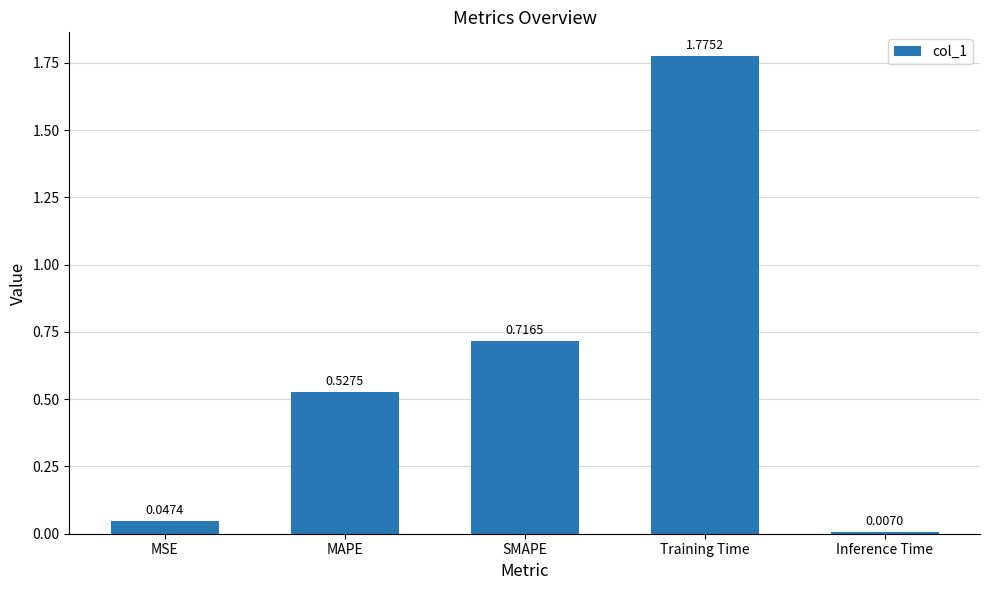

Is it true that the value at SMAPE is 0.4?

False